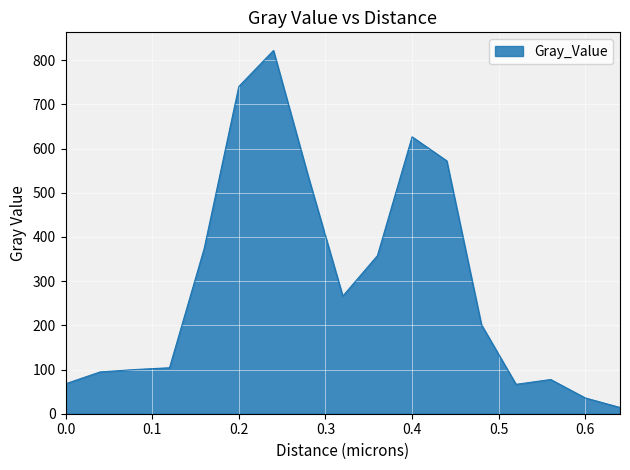

What is the greatest value displayed?

822.1